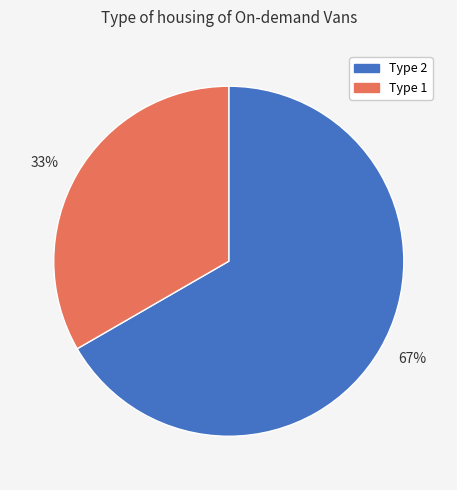

Which category has the smallest portion of the pie?

33%